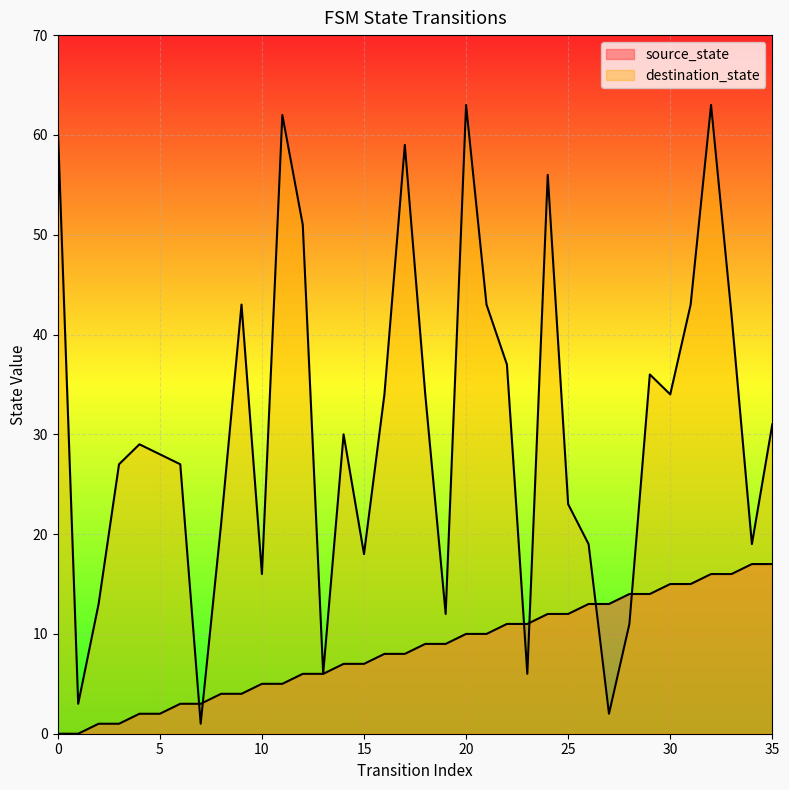

What is the value of the source_state point at the 21st from the left?

10